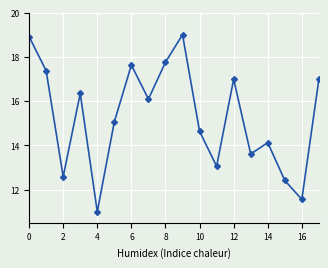

How many data points are less than 16?

9